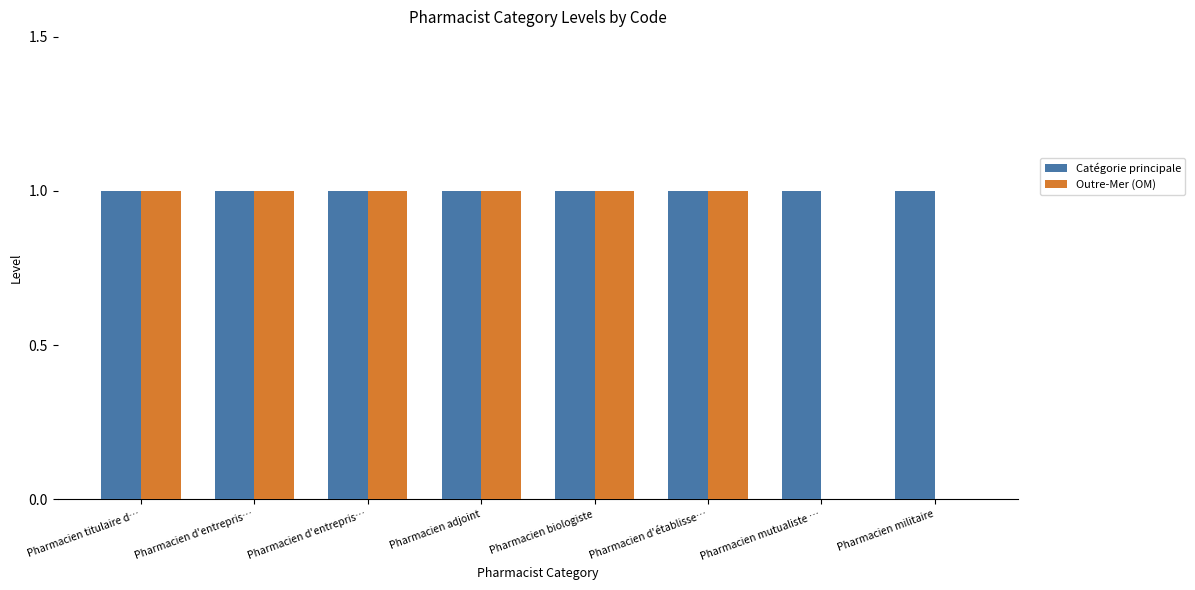

How many groups of bars are there?

8